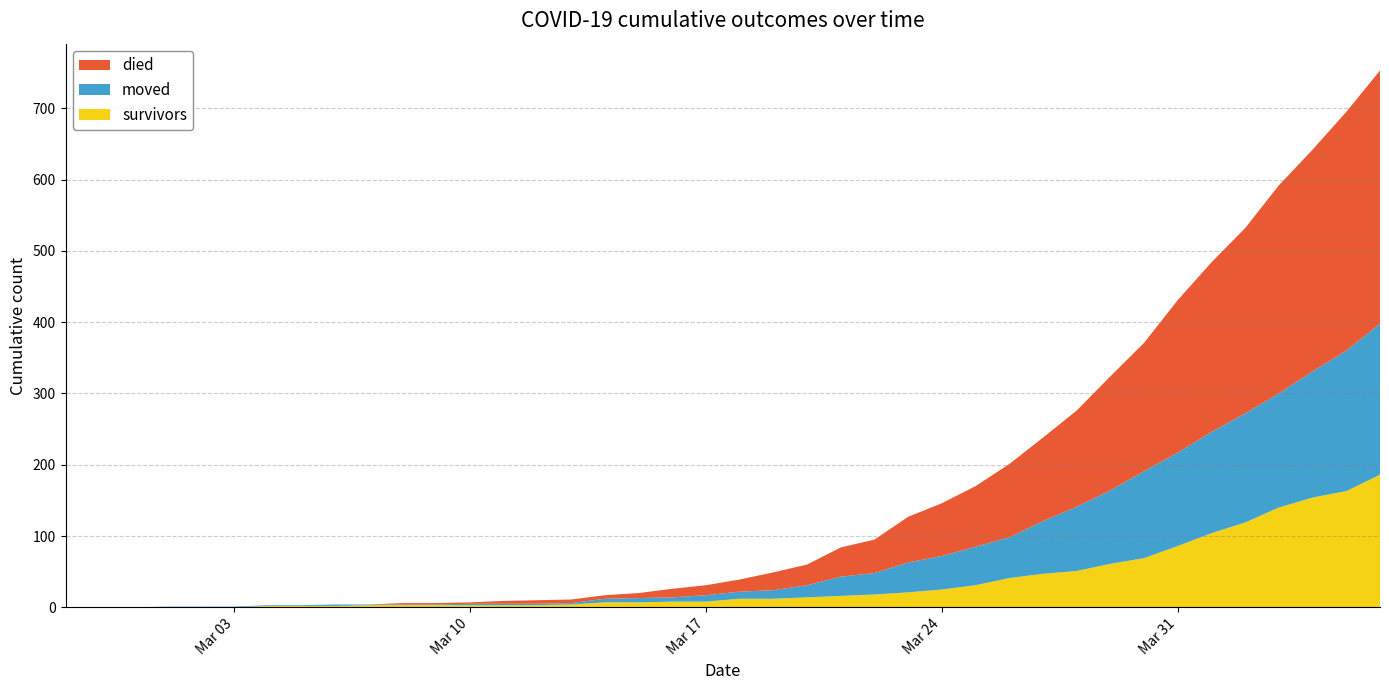

Reading left to right, what are all the values shown in this chart?

survivors: 2020-02-27=0	2020-02-28=0	2020-02-29=0	2020-03-01=0	2020-03-02=0	2020-03-03=0	2020-03-04=2	2020-03-05=2	2020-03-06=2	2020-03-07=3	2020-03-08=3	2020-03-09=3	2020-03-10=3	2020-03-11=3	2020-03-12=3	2020-03-13=4	2020-03-14=7	2020-03-15=7	2020-03-16=8	2020-03-17=8	2020-03-18=12	2020-03-19=12	2020-03-20=14	2020-03-21=16	2020-03-22=18	2020-03-23=21	2020-03-24=25	2020-03-25=31	2020-03-26=41	2020-03-27=47	2020-03-28=51	2020-03-29=61	2020-03-30=69	2020-03-31=86	2020-04-01=104	2020-04-02=119	2020-04-03=140	2020-04-04=154	2020-04-05=163	2020-04-06=186
died: 2020-02-27=0	2020-02-28=0	2020-02-29=0	2020-03-01=0	2020-03-02=0	2020-03-03=0	2020-03-04=0	2020-03-05=0	2020-03-06=0	2020-03-07=0	2020-03-08=2	2020-03-09=2	2020-03-10=2	2020-03-11=4	2020-03-12=5	2020-03-13=5	2020-03-14=5	2020-03-15=7	2020-03-16=12	2020-03-17=14	2020-03-18=17	2020-03-19=25	2020-03-20=29	2020-03-21=41	2020-03-22=47	2020-03-23=64	2020-03-24=74	2020-03-25=85	2020-03-26=103	2020-03-27=117	2020-03-28=135	2020-03-29=160	2020-03-30=180	2020-03-31=214	2020-04-01=238	2020-04-02=260	2020-04-03=292	2020-04-04=311	2020-04-05=335	2020-04-06=355
moved: 2020-02-27=0	2020-02-28=0	2020-02-29=0	2020-03-01=1	2020-03-02=1	2020-03-03=1	2020-03-04=1	2020-03-05=1	2020-03-06=2	2020-03-07=1	2020-03-08=1	2020-03-09=1	2020-03-10=2	2020-03-11=2	2020-03-12=2	2020-03-13=2	2020-03-14=5	2020-03-15=6	2020-03-16=6	2020-03-17=9	2020-03-18=10	2020-03-19=12	2020-03-20=17	2020-03-21=27	2020-03-22=30	2020-03-23=42	2020-03-24=47	2020-03-25=54	2020-03-26=57	2020-03-27=74	2020-03-28=90	2020-03-29=103	2020-03-30=122	2020-03-31=131	2020-04-01=142	2020-04-02=153	2020-04-03=160	2020-04-04=177	2020-04-05=197	2020-04-06=212